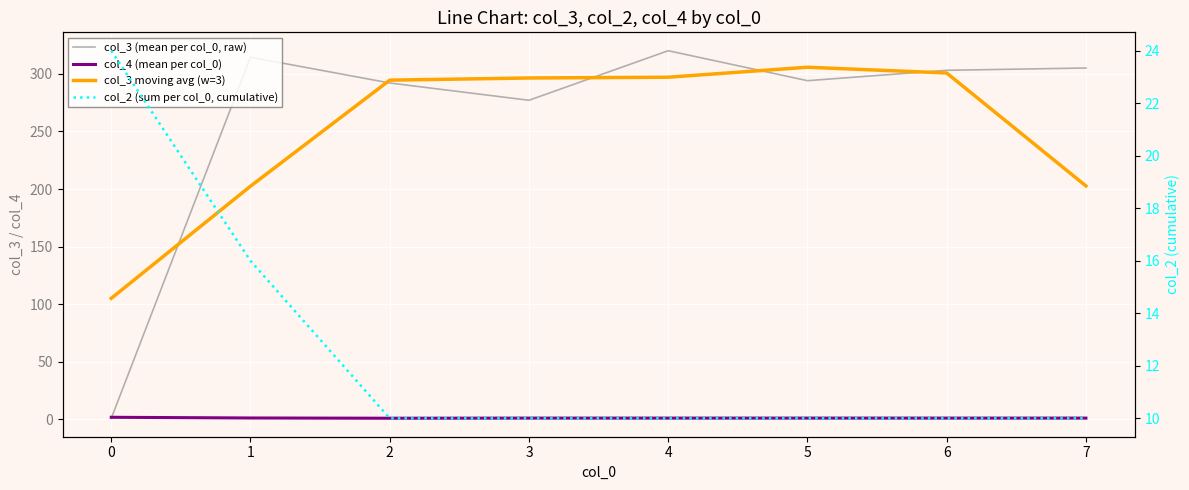

The value of col_4 (mean per col_0) at 4 is 1.2. True or false?

True